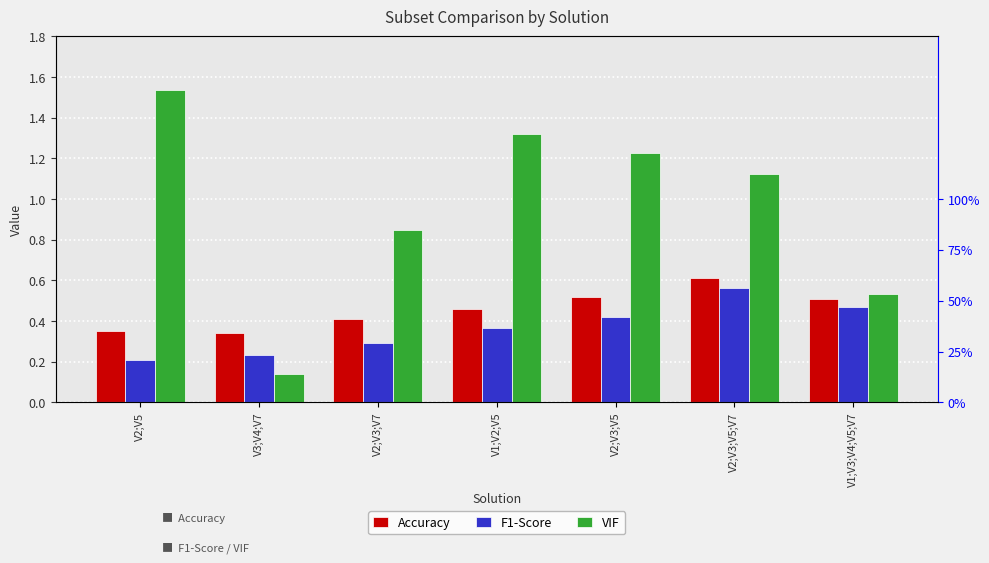

How many bars are there in each group?

3